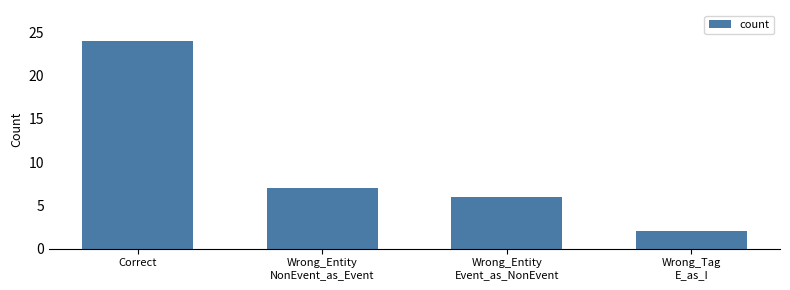

Reading right to left, list all the values displayed in this chart.

2	6	7	24